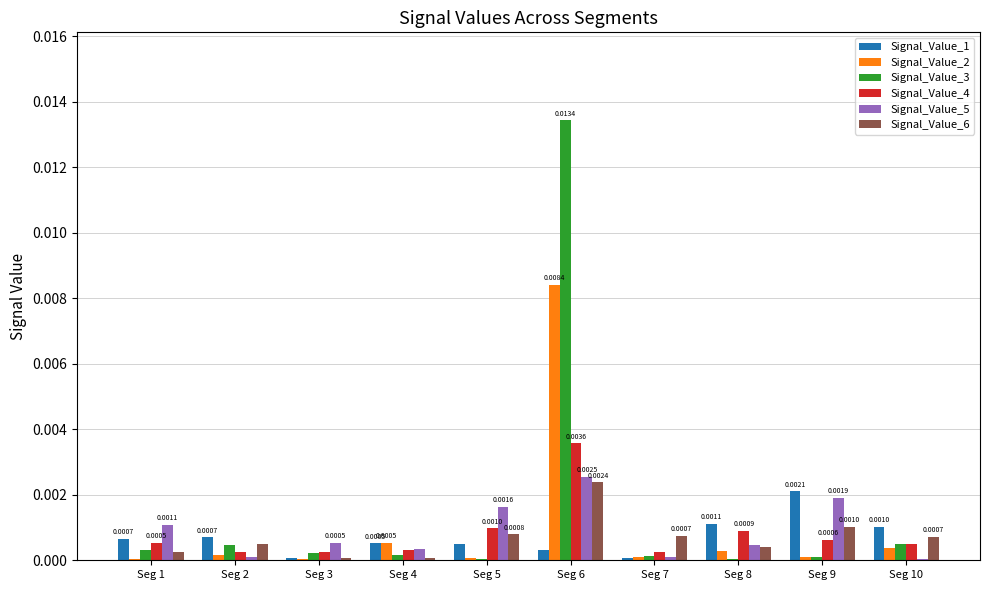

Is the value of Signal_Value_6 at Seg 2 greater than the value of Signal_Value_4 at Seg 8?

No